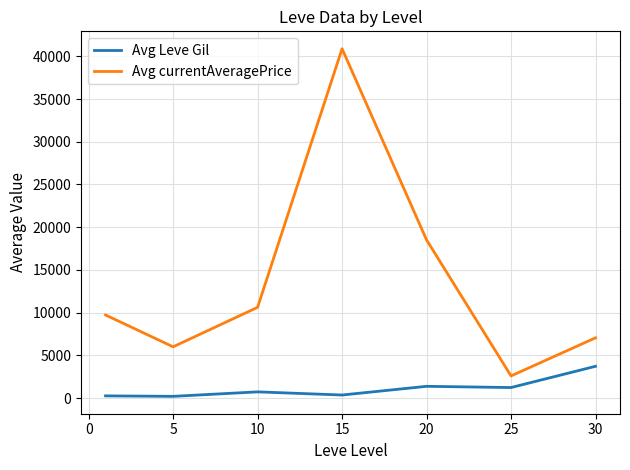

How many values in the Avg Leve Gil series are below 736?

3